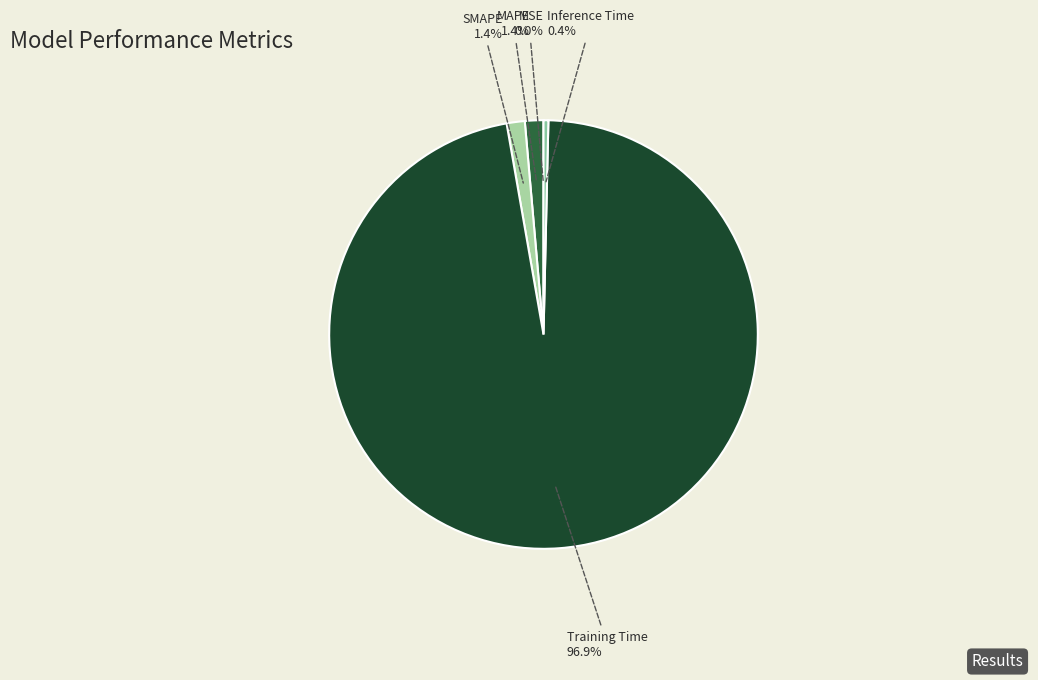

What percentage do SMAPE and Training Time together represent?

98.2%